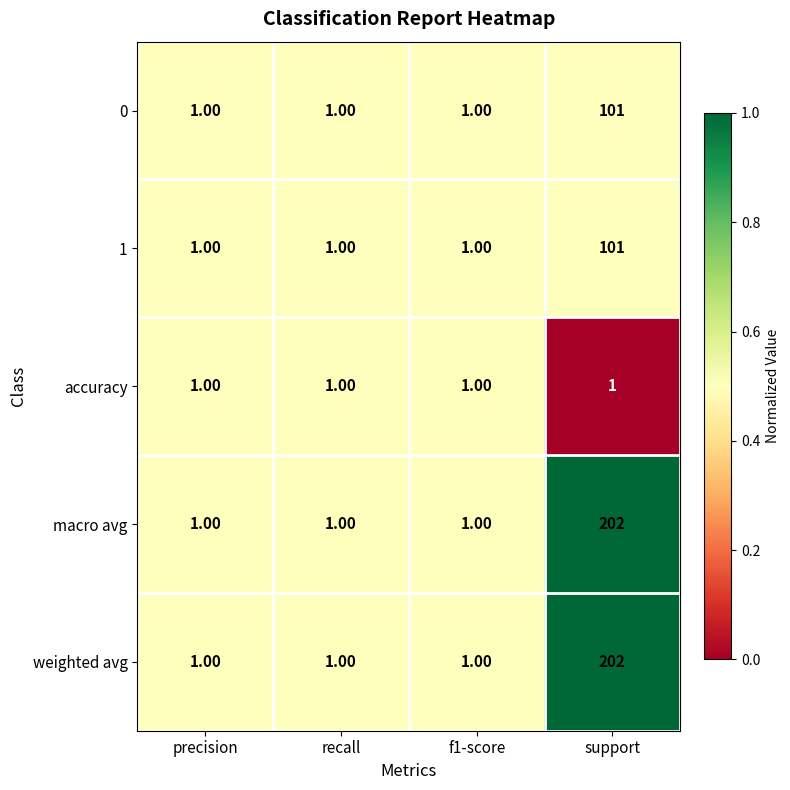

Which category has the highest value across all series?

support